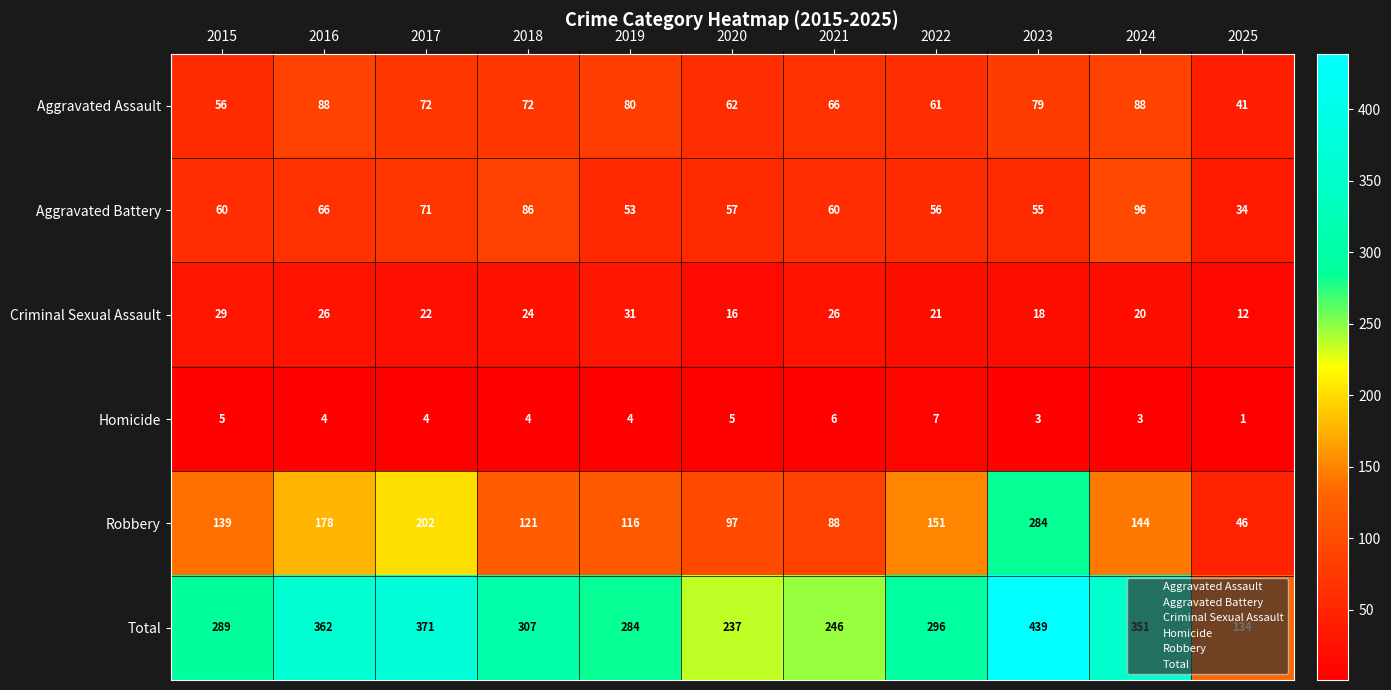

What is the maximum value shown in the chart?

439